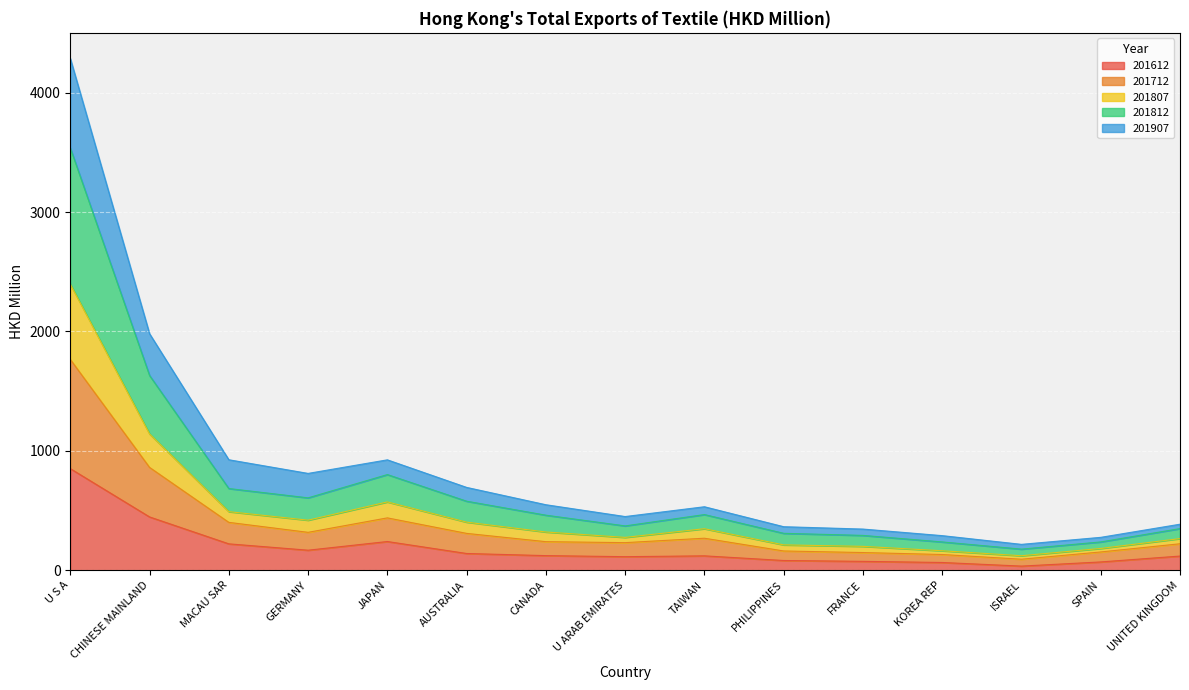

At which category is the sum across all series the highest?

U S A